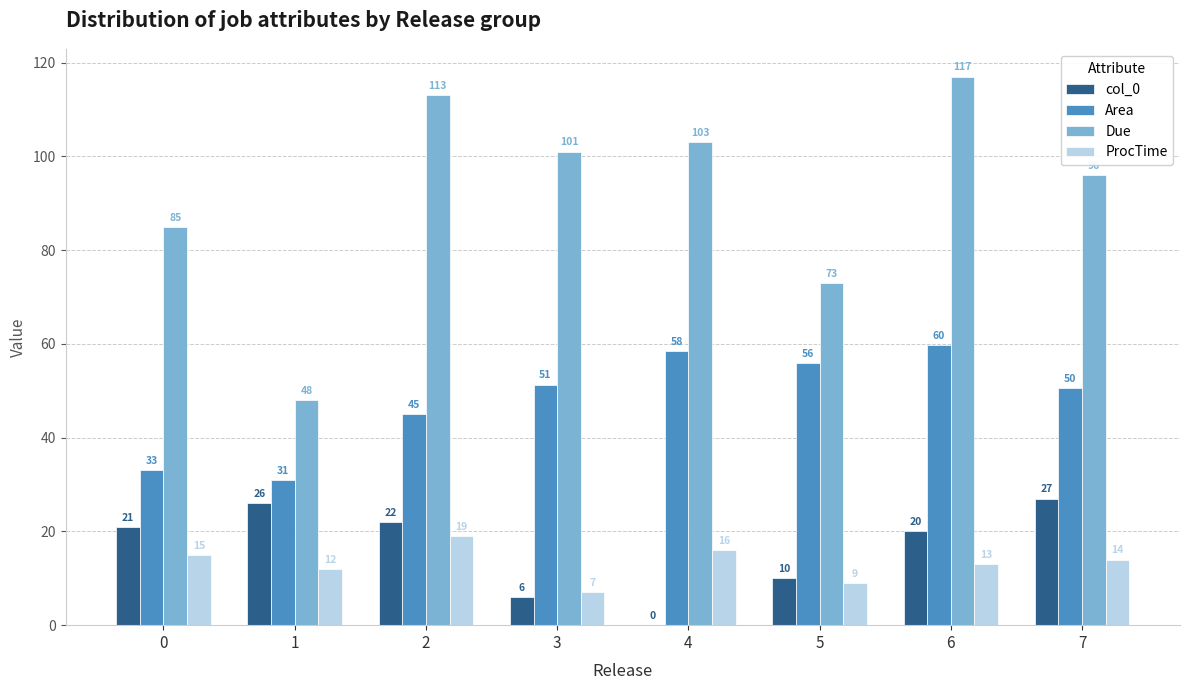

What is the greatest value displayed?

117.0